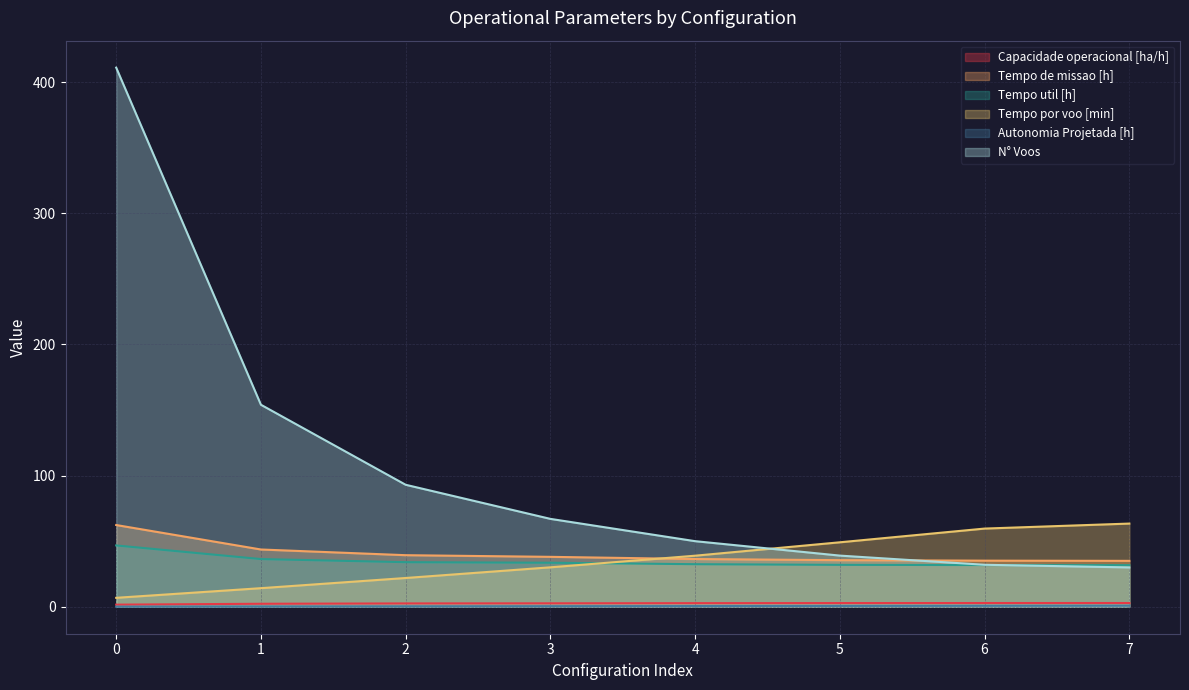

Is the value of Tempo util [h] at 1 greater than the value of Tempo por voo [min] at 3?

Yes